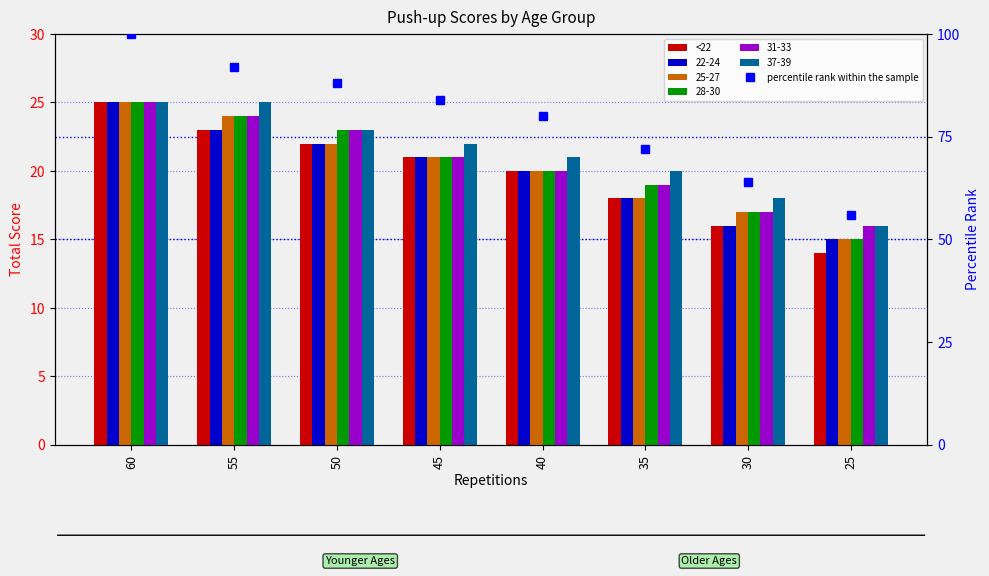

What is the value of the <22 bar at the 5th from the left?

20.0